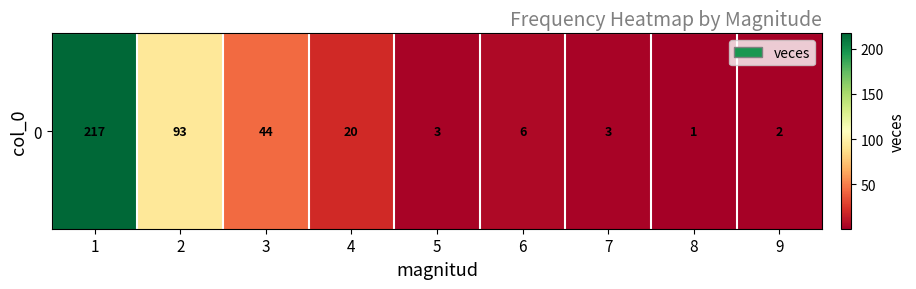

What is the change in value from 1 to 7?

-214